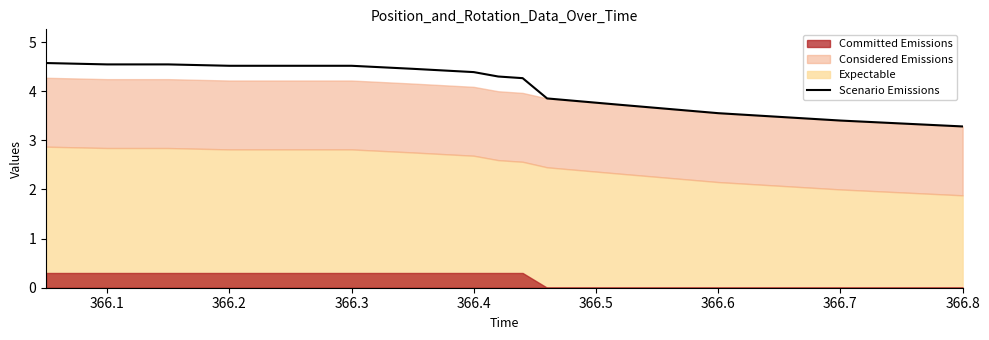

True or false: Scenario Emissions has a value of 3.3 at 366.8.

True